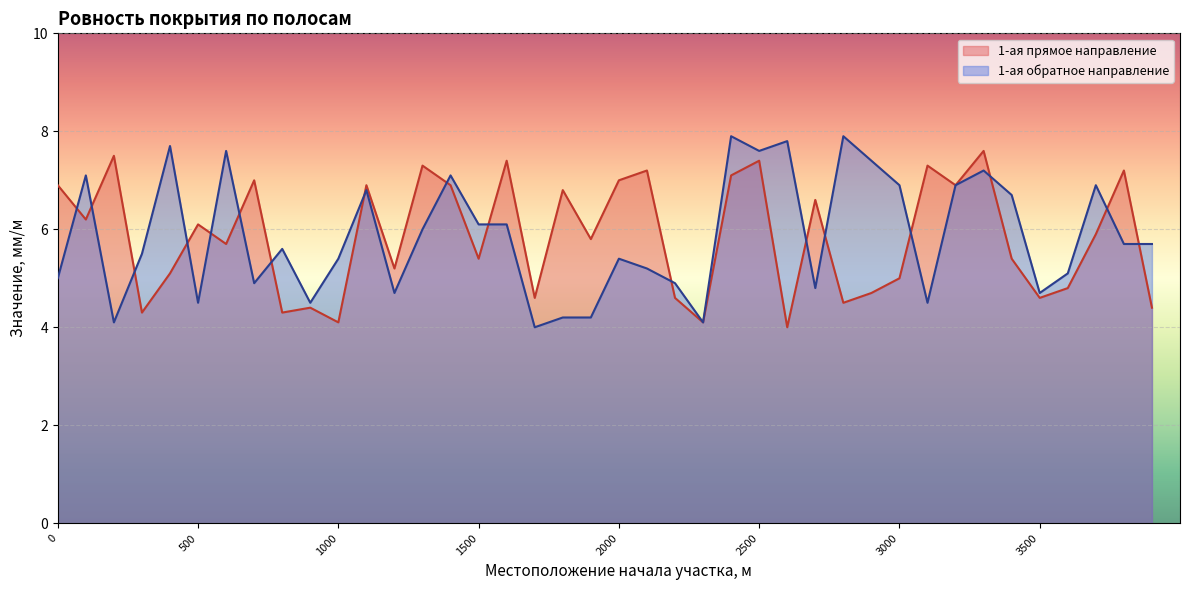

Is it true that 1-ая прямое направление equals 5.2 at 1200?

True